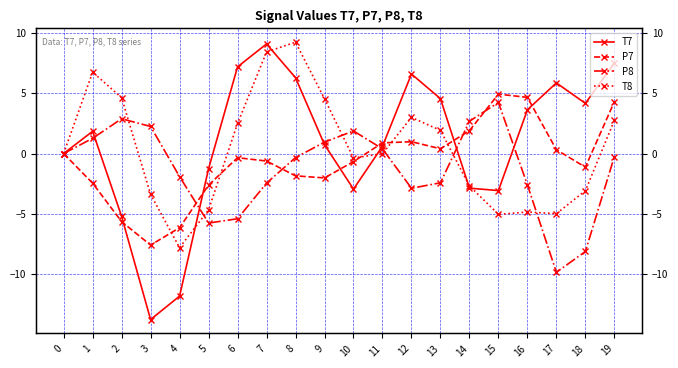

Is the value of P7 at 15 greater than the value of T8 at 12?

Yes